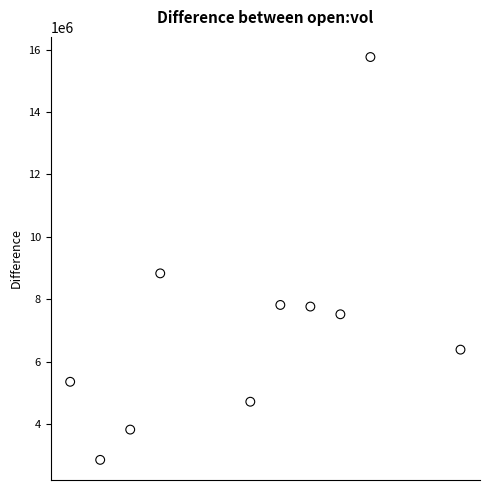

What is the average X value?

1584912960